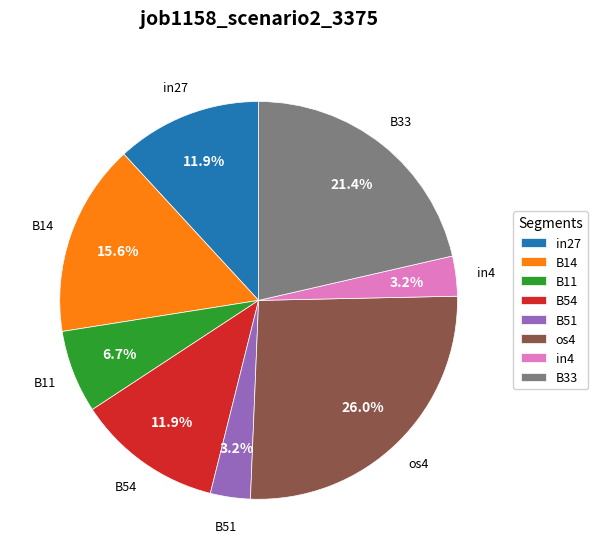

To the nearest percent, what is the average slice percentage?

12%